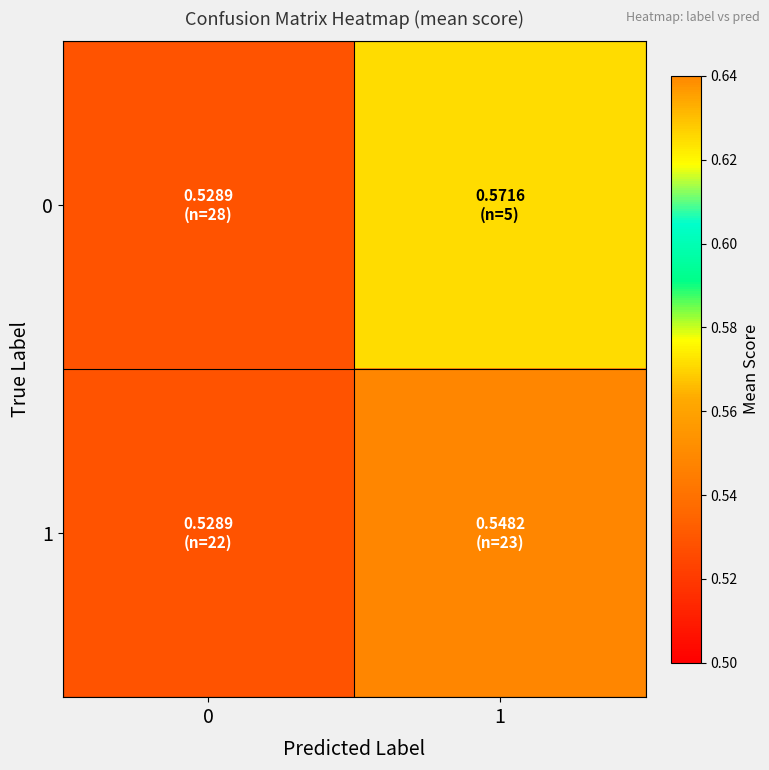

At how many categories does at least one series exceed 0?

2